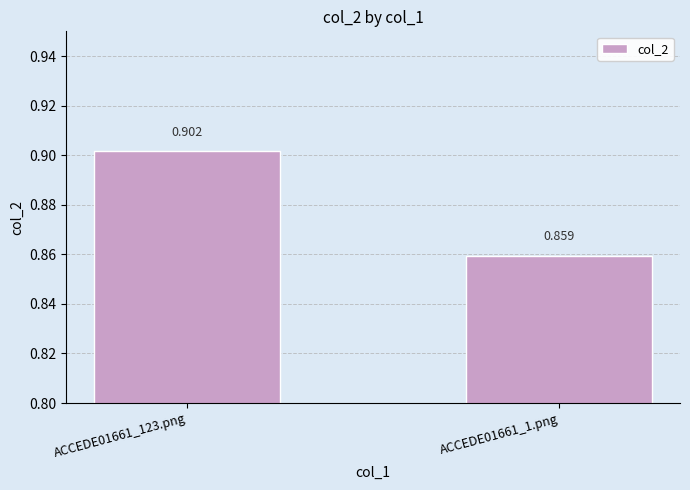

What is the sum of all values?

1.8